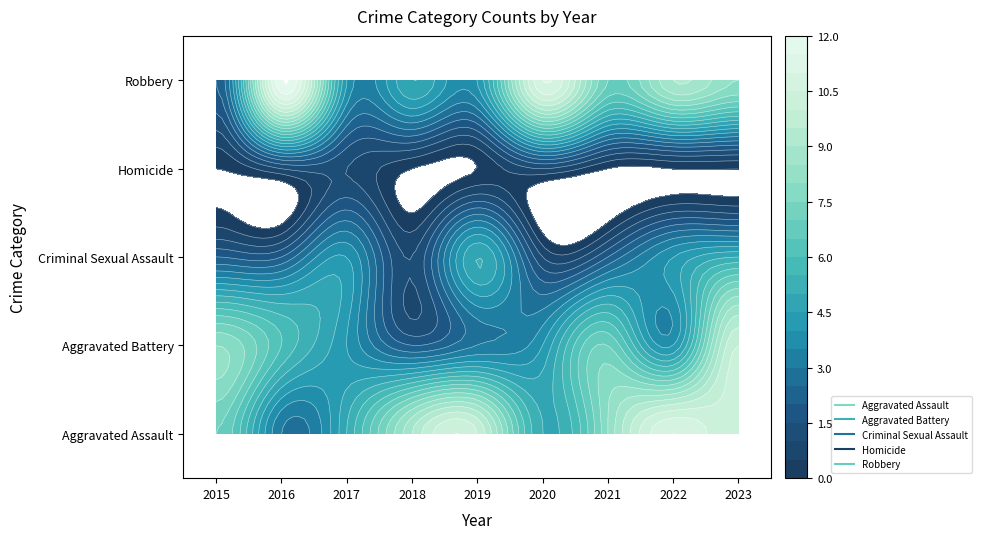

At which category does the chart reach its minimum across all series?

2015